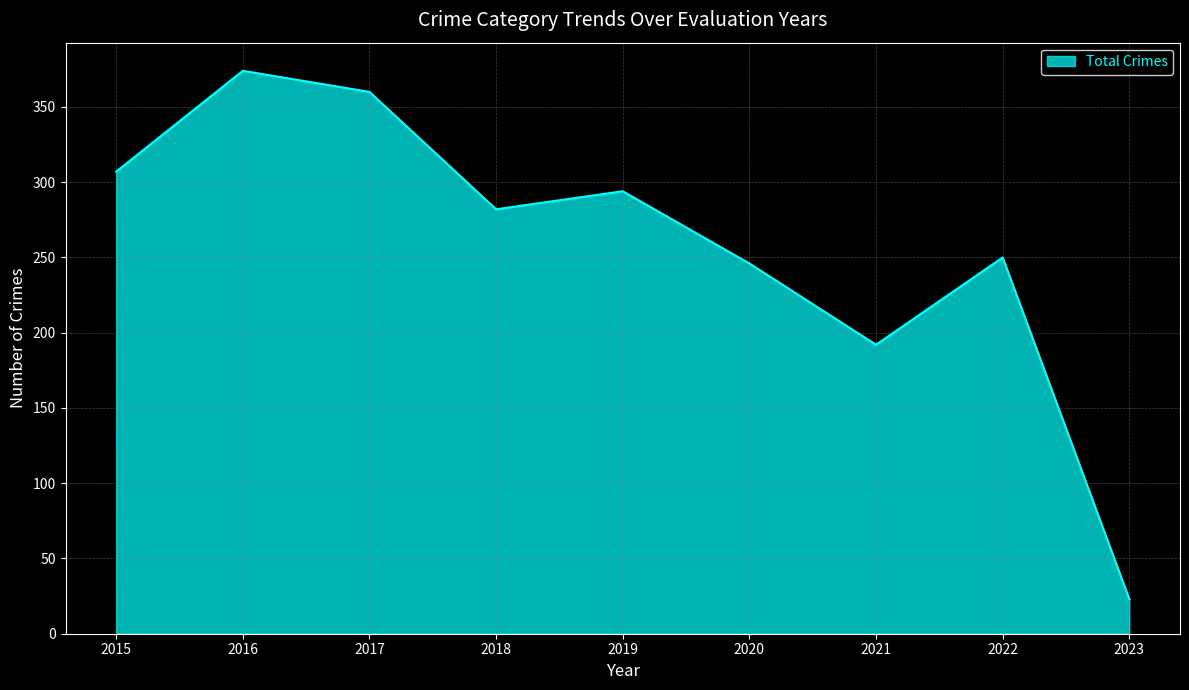

Between 2019 and 2021, which is larger?

2019